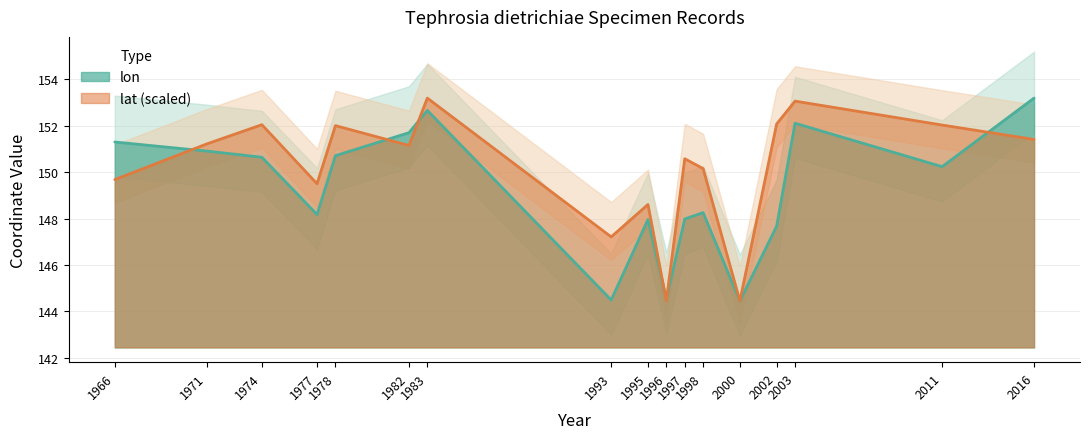

How many lines are shown in the chart?

2